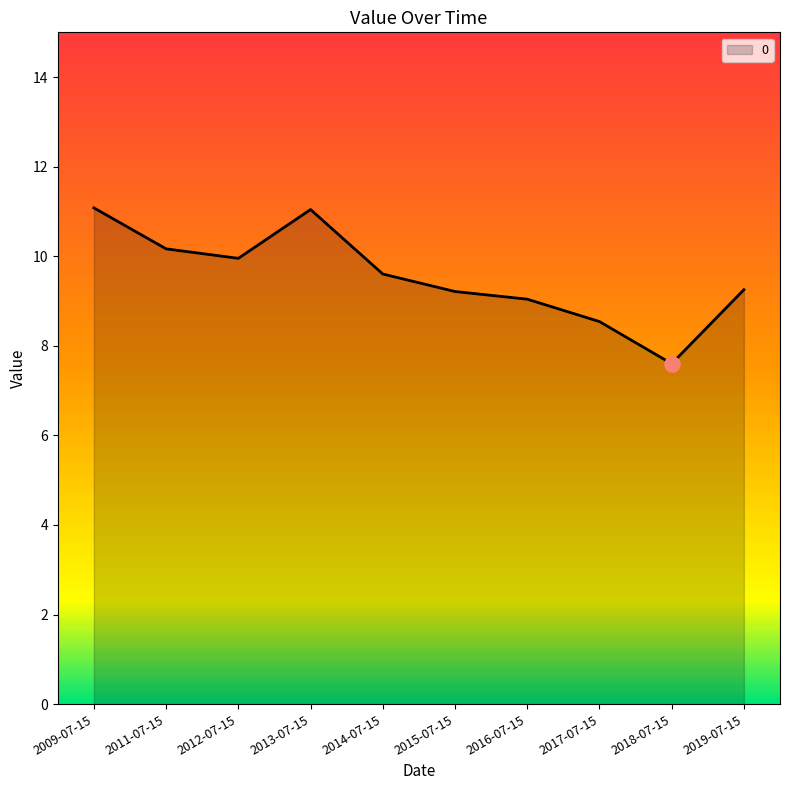

What is the ratio of the value at 2009-07-15 to the value at 2019-07-15?

1.2